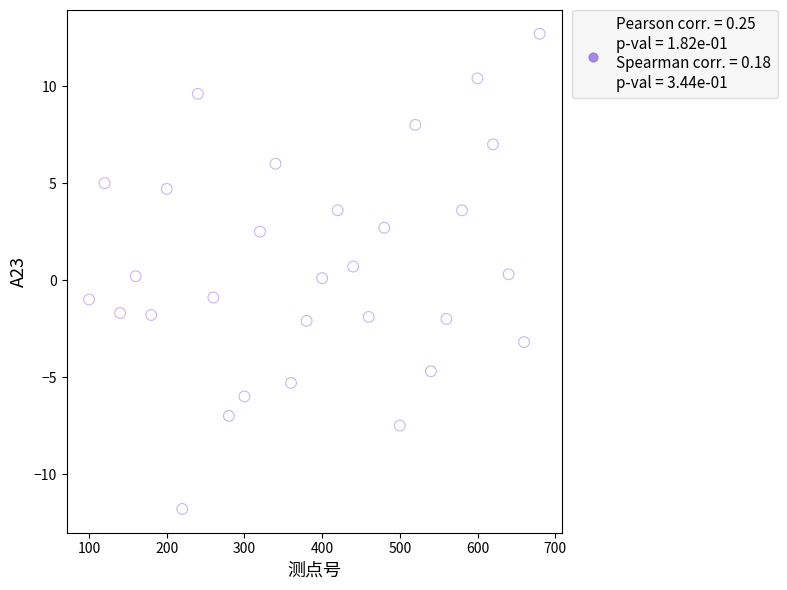

What is the range of X values (max minus min)?

580.0